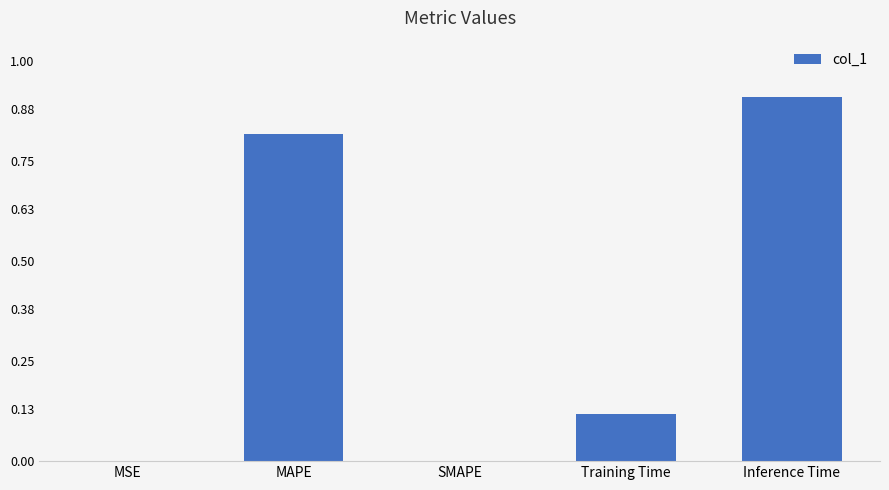

Between MAPE and Inference Time, which is larger?

Inference Time